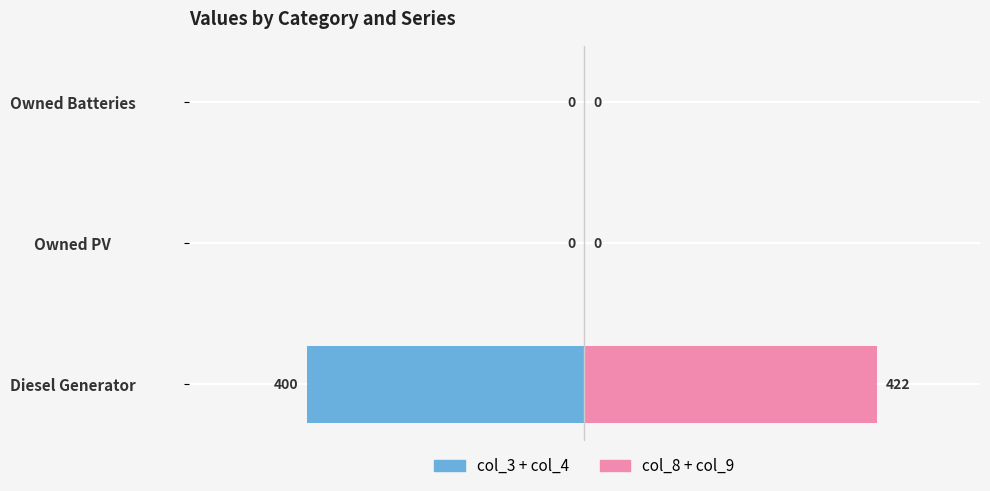

Are the bars horizontal?

Yes